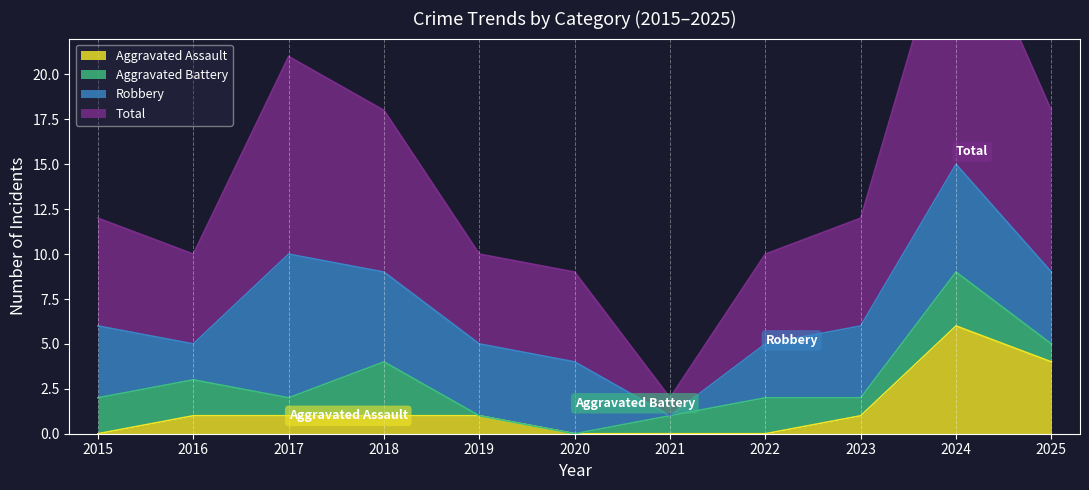

Is it true that Aggravated Assault equals 1 at 2016?

True